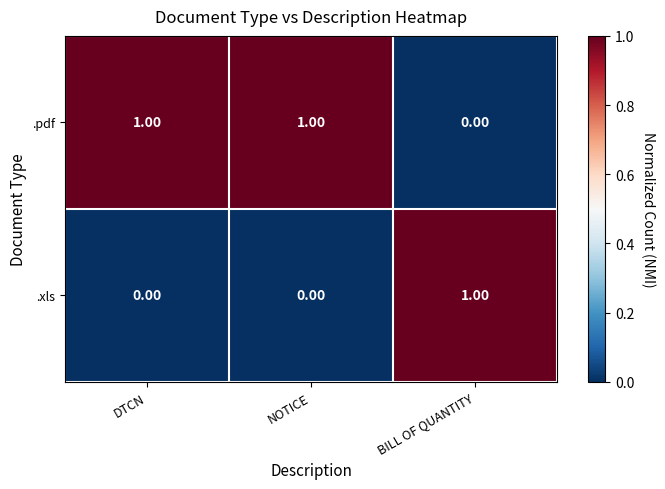

Rank the series at BILL OF QUANTITY from lowest to highest value.

.pdf, .xls